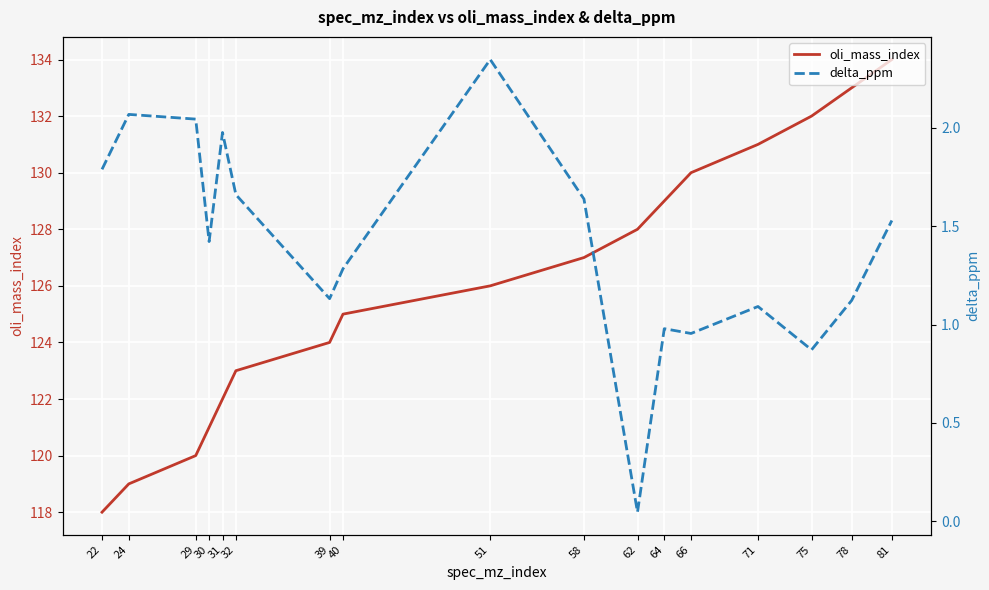

How many distinct data groups are displayed?

2